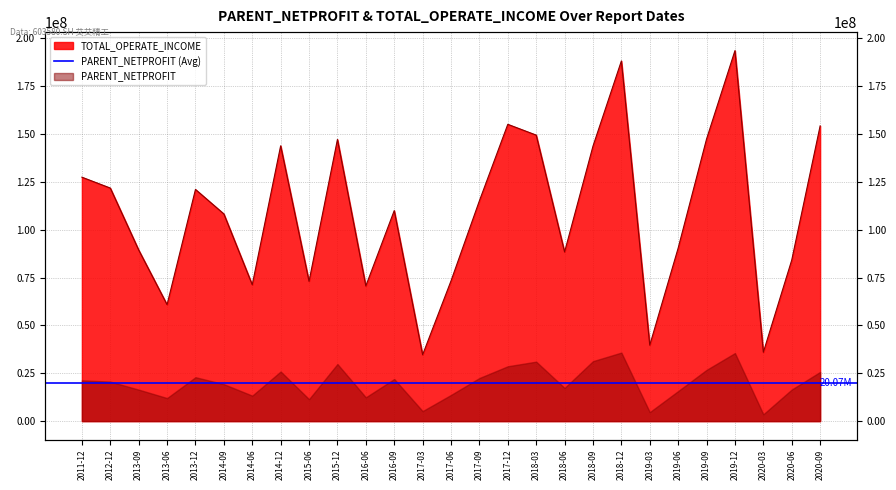

Approximately how many times larger is the value at 2015-12 compared to 2020-09?

1.0